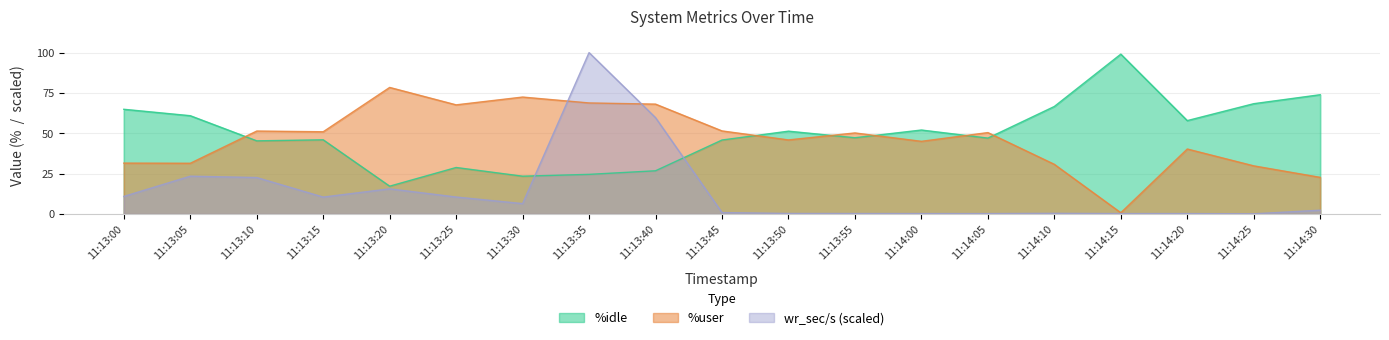

What is the smallest value displayed?

0.1